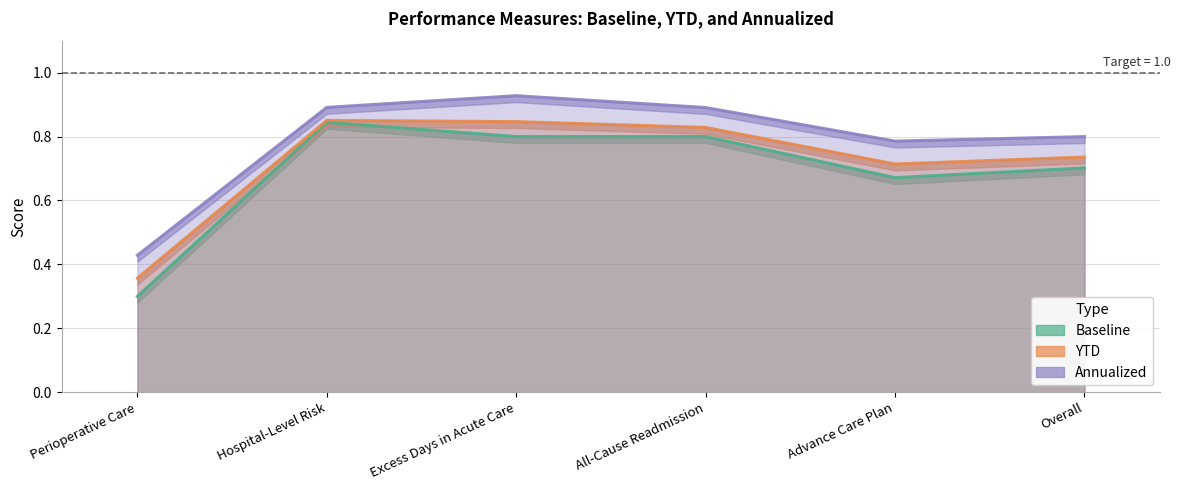

Count the number of categories in the chart.

6